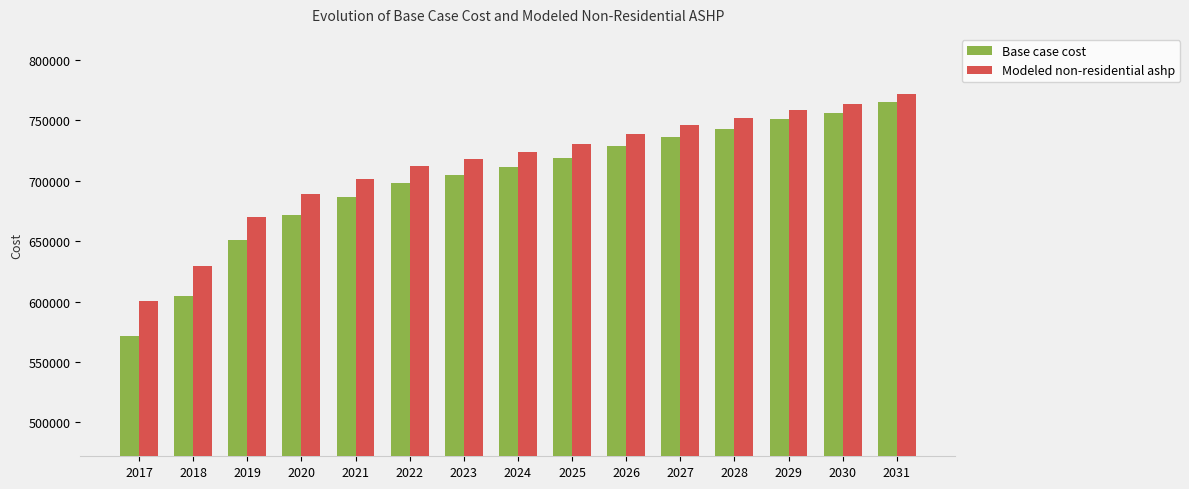

Reading left to right, what are all the values shown in this chart?

Base case cost: 571747.9	604681.6	650788.7	671866.2	686357.0	698213.1	704799.8	711386.6	719290.6	728512.1	736416.1	743002.9	750906.9	756176.3	765397.7
Modeled non-residential ashp: 600190.5	629369.5	670220.2	688894.8	701733.6	712238.0	718073.8	723909.7	730912.6	739082.8	746085.7	751921.5	758924.5	763593.2	771763.3